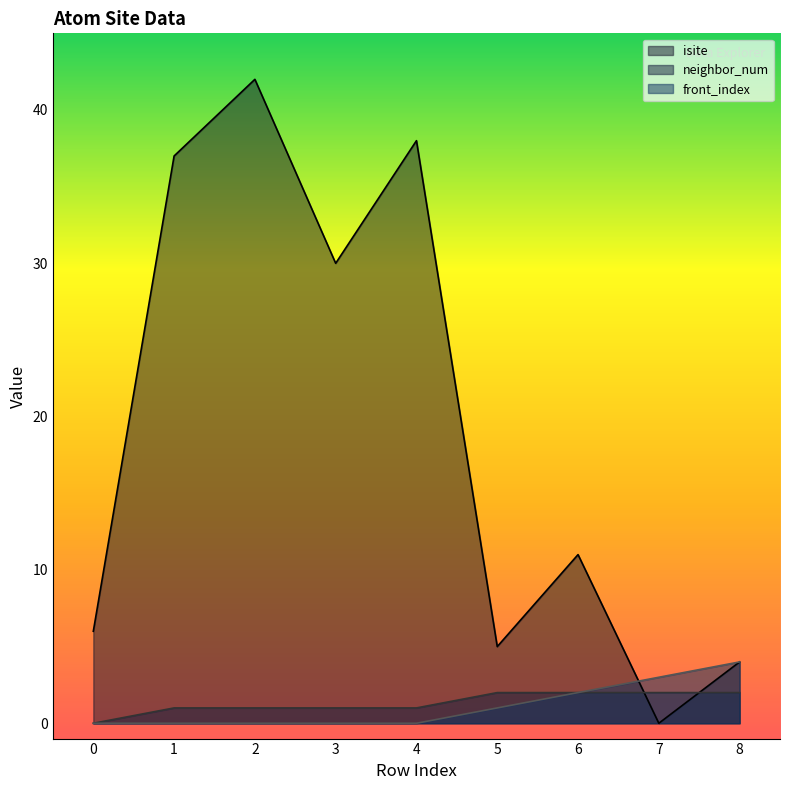

True or false: isite and neighbor_num cross at least once.

True